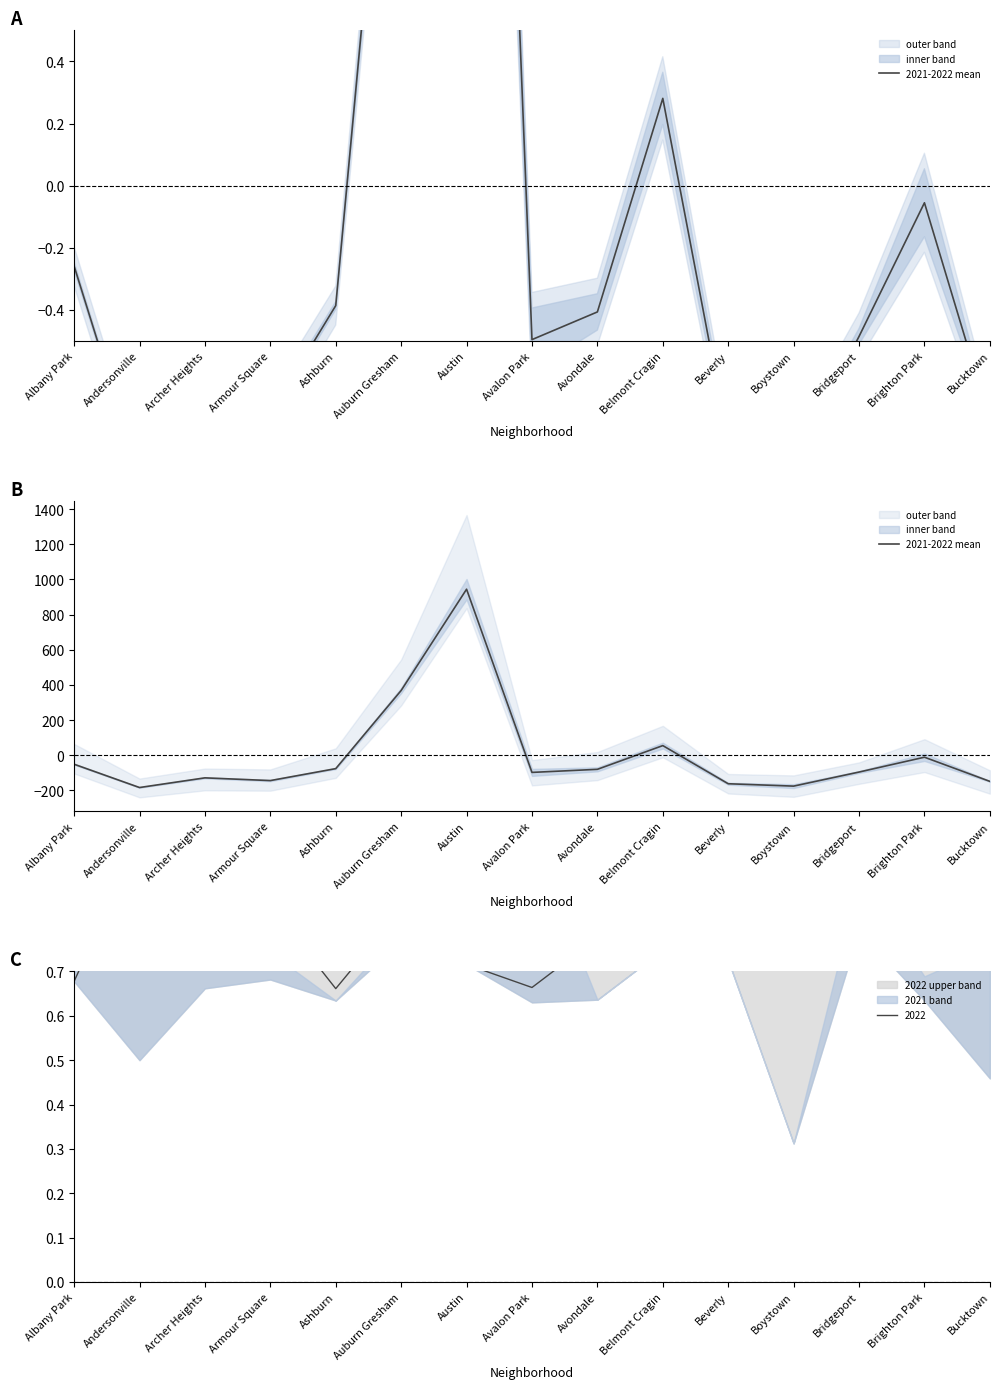

True or false: the data has more than 2 interior local peaks.

True